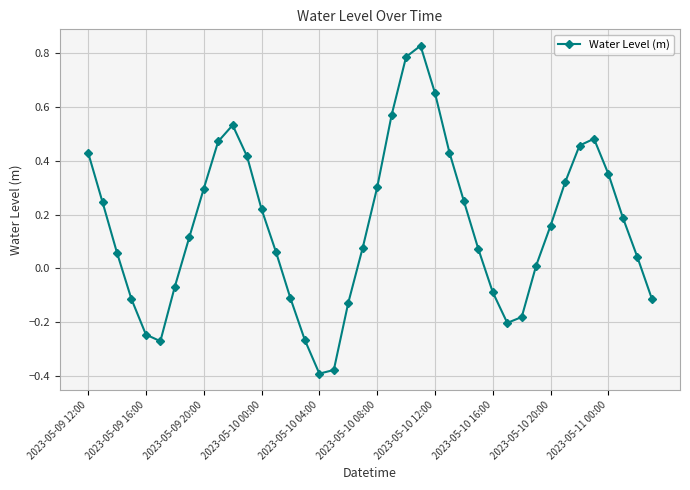

True or false: the data has more than 2 interior local peaks.

True